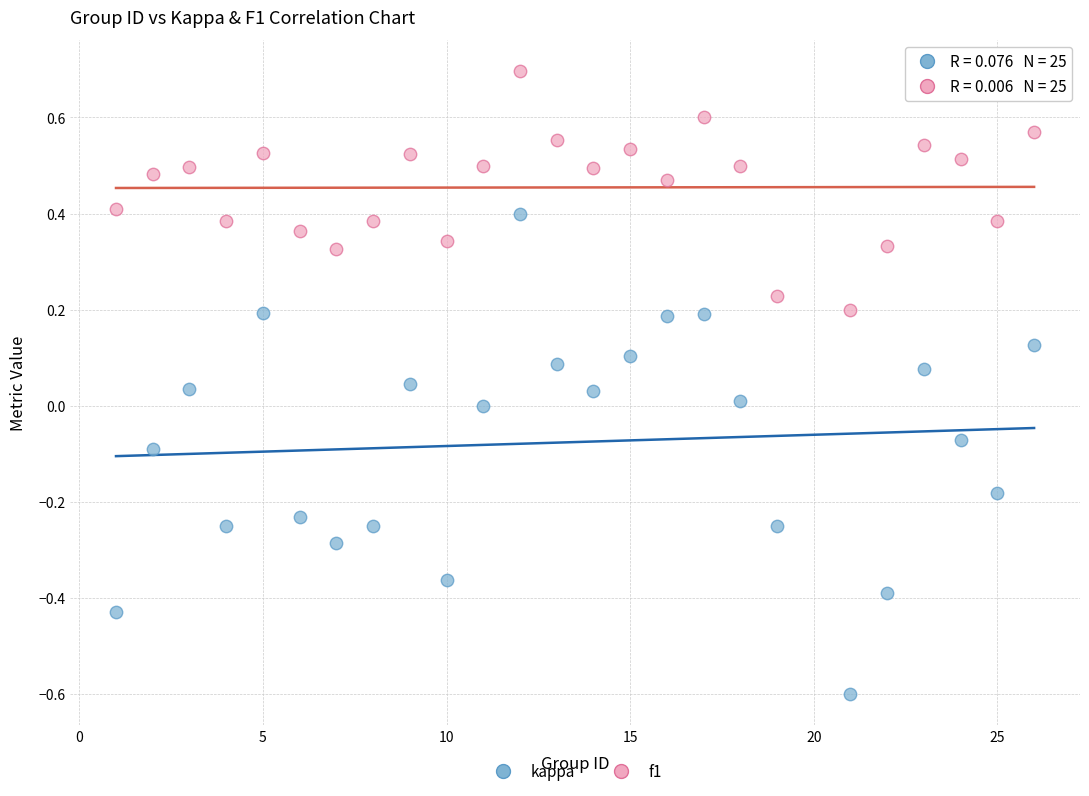

Across all data points, what is the range of X values (max minus min)?

25.0